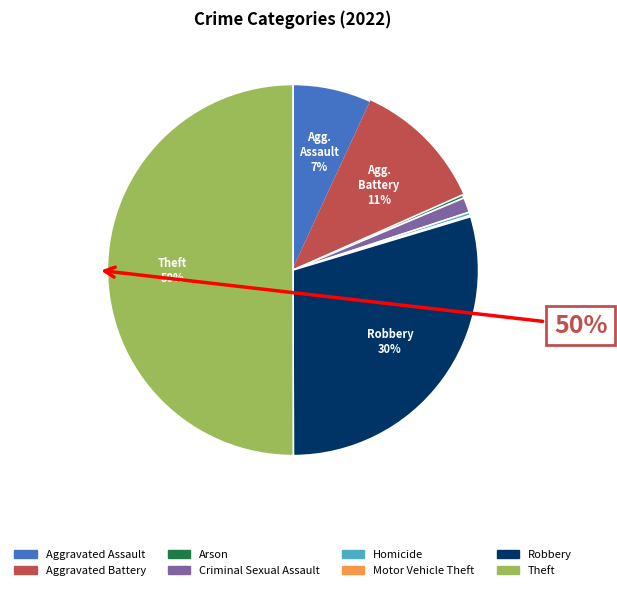

True or false: Criminal Sexual Assault accounts for 1% of the total.

True